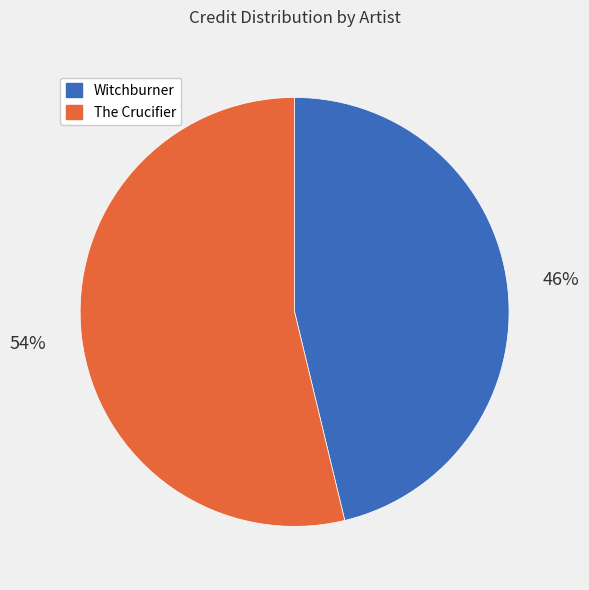

Rank the categories by value from highest to lowest.

The Crucifier, Witchburner